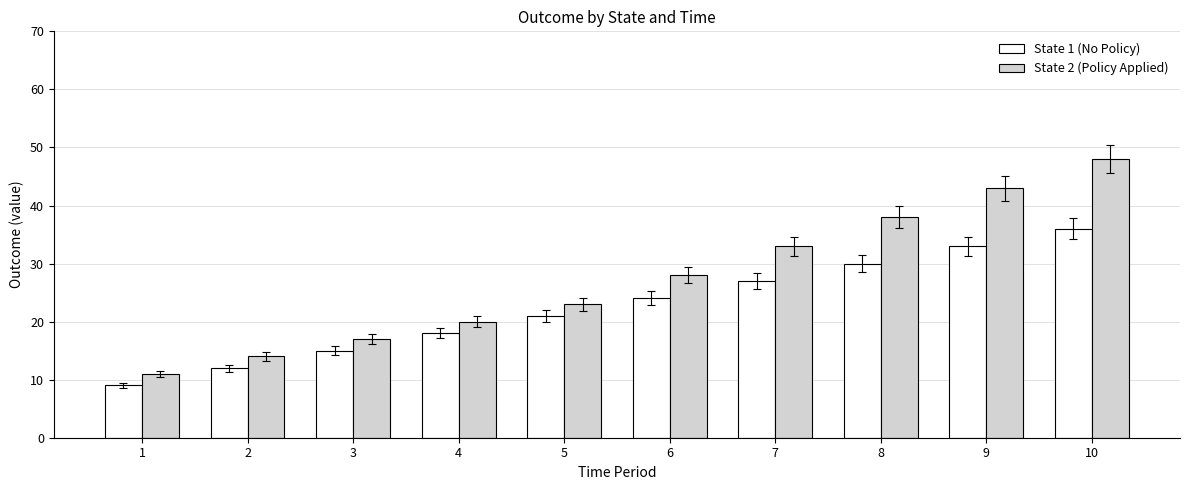

What is the difference between the second highest and second lowest values in the State 1 (No Policy) series?

21